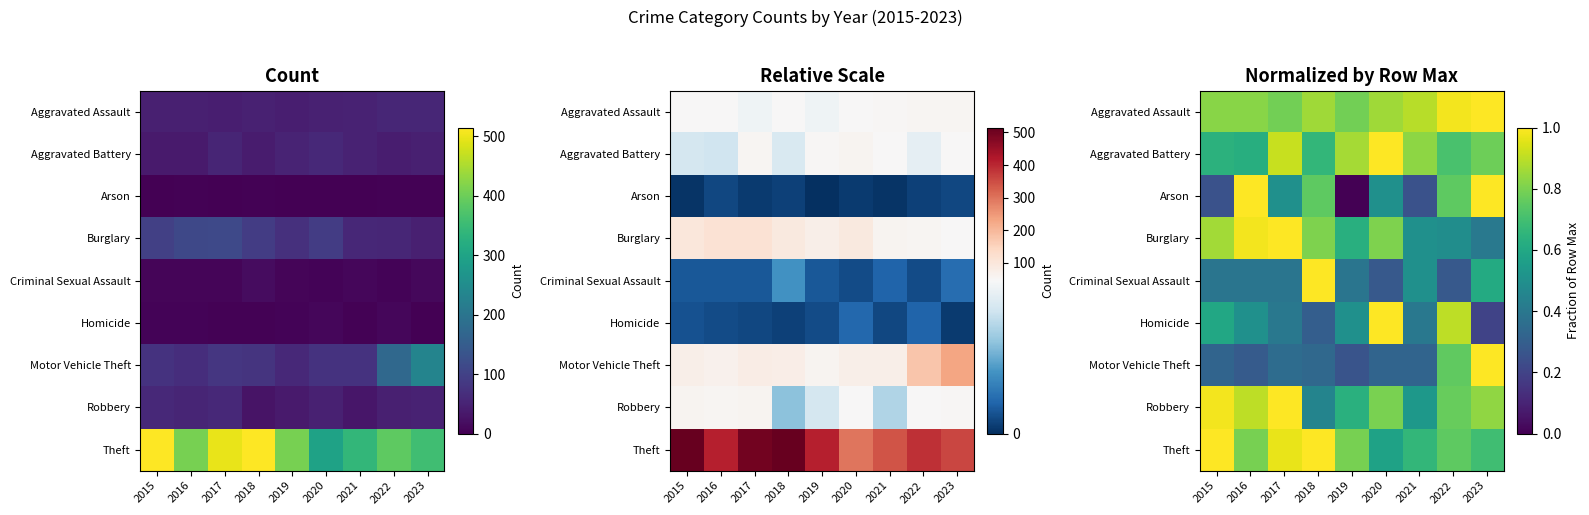

Rank the series at 2022 from lowest to highest value.

Criminal Sexual Assault, Burglary, Aggravated Battery, Arson, Theft, Motor Vehicle Theft, Robbery, Homicide, Aggravated Assault